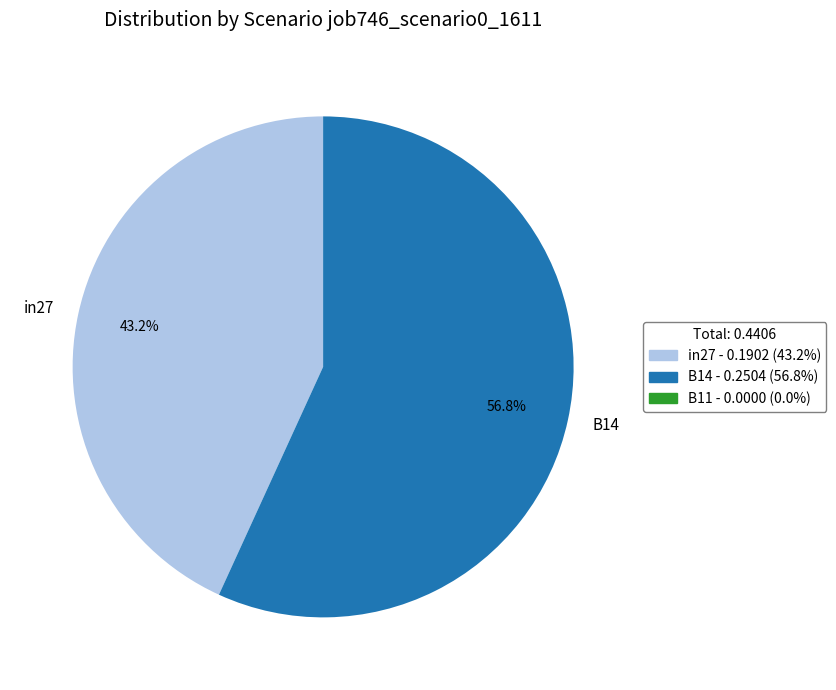

To the nearest percent, what is the difference between the in27 and B14 slice percentages?

14%